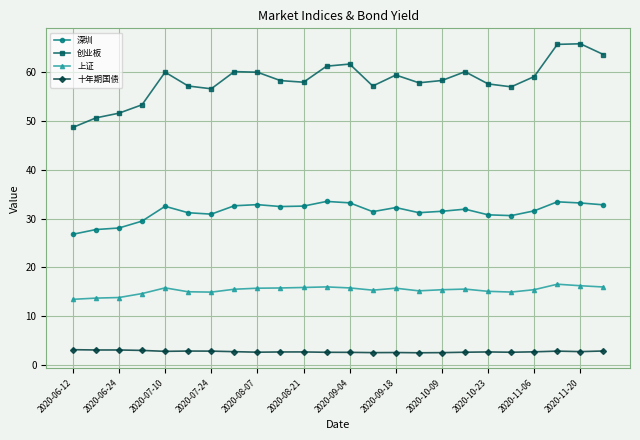

What is the smallest value displayed?

2.5